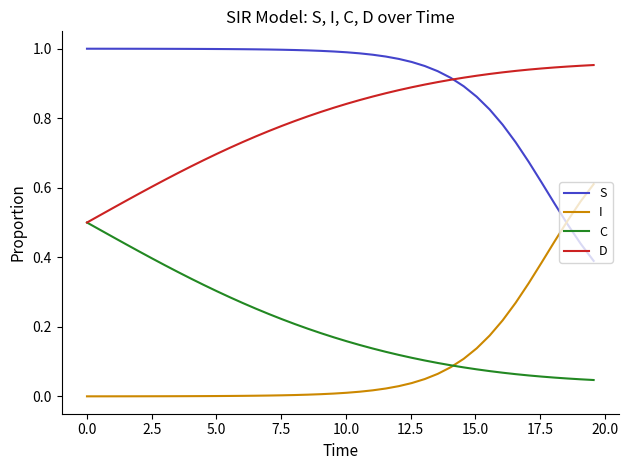

Rank the series by their maximum value, from lowest to highest.

C, I, D, S